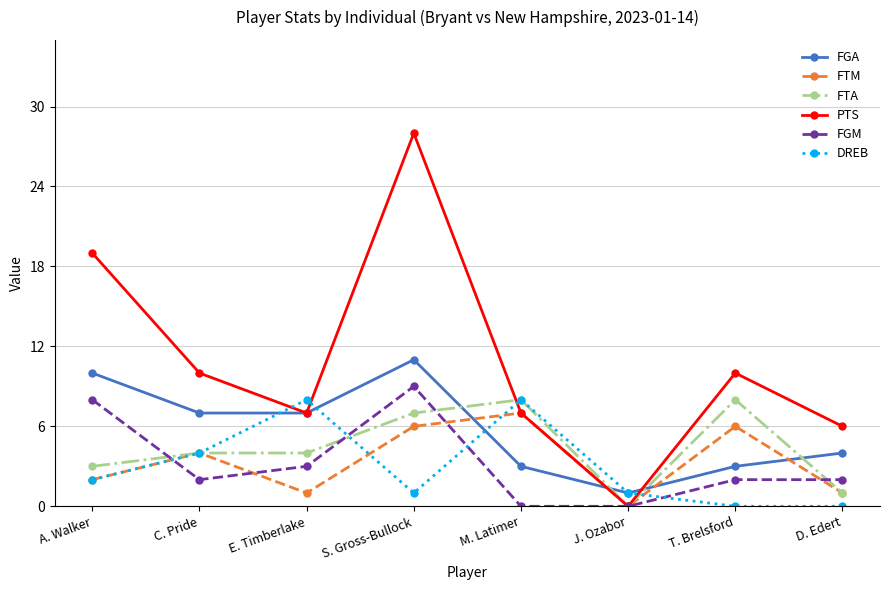

Which series changed the most between E. Timberlake and T. Brelsford?

DREB